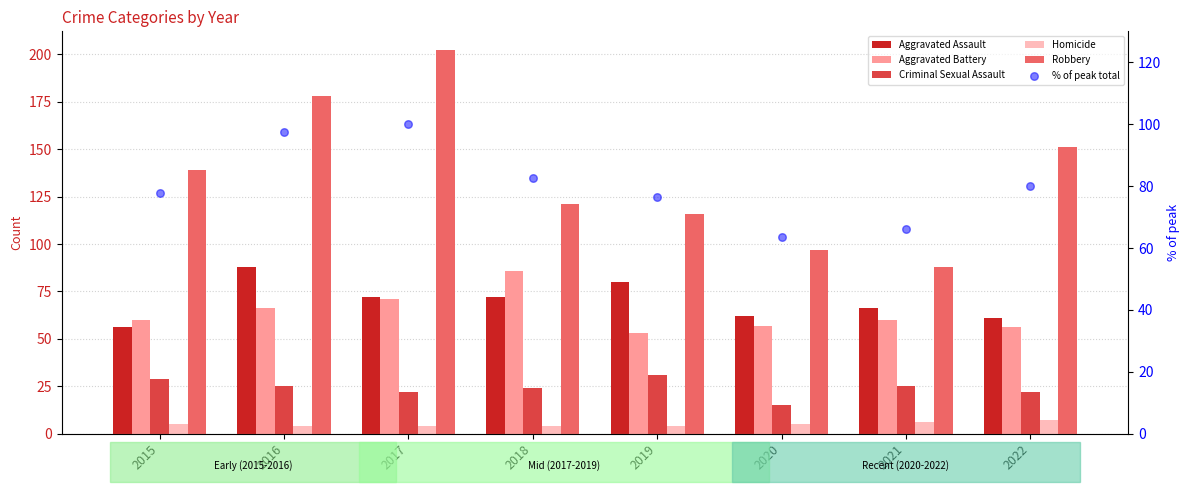

Which series has the largest total across all categories?

Robbery